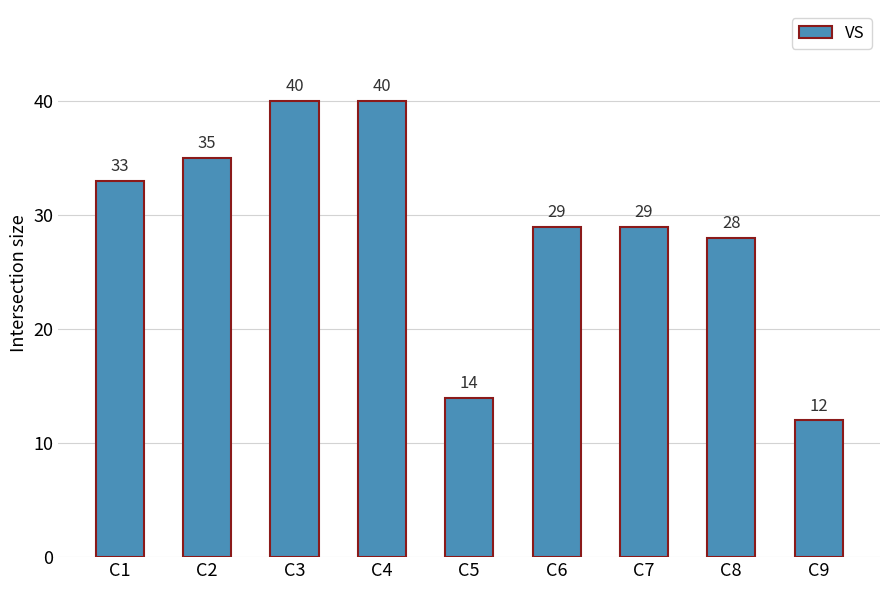

Reading right to left, what are all the values shown in this chart?

C9=12	C8=28	C7=29	C6=29	C5=14	C4=40	C3=40	C2=35	C1=33